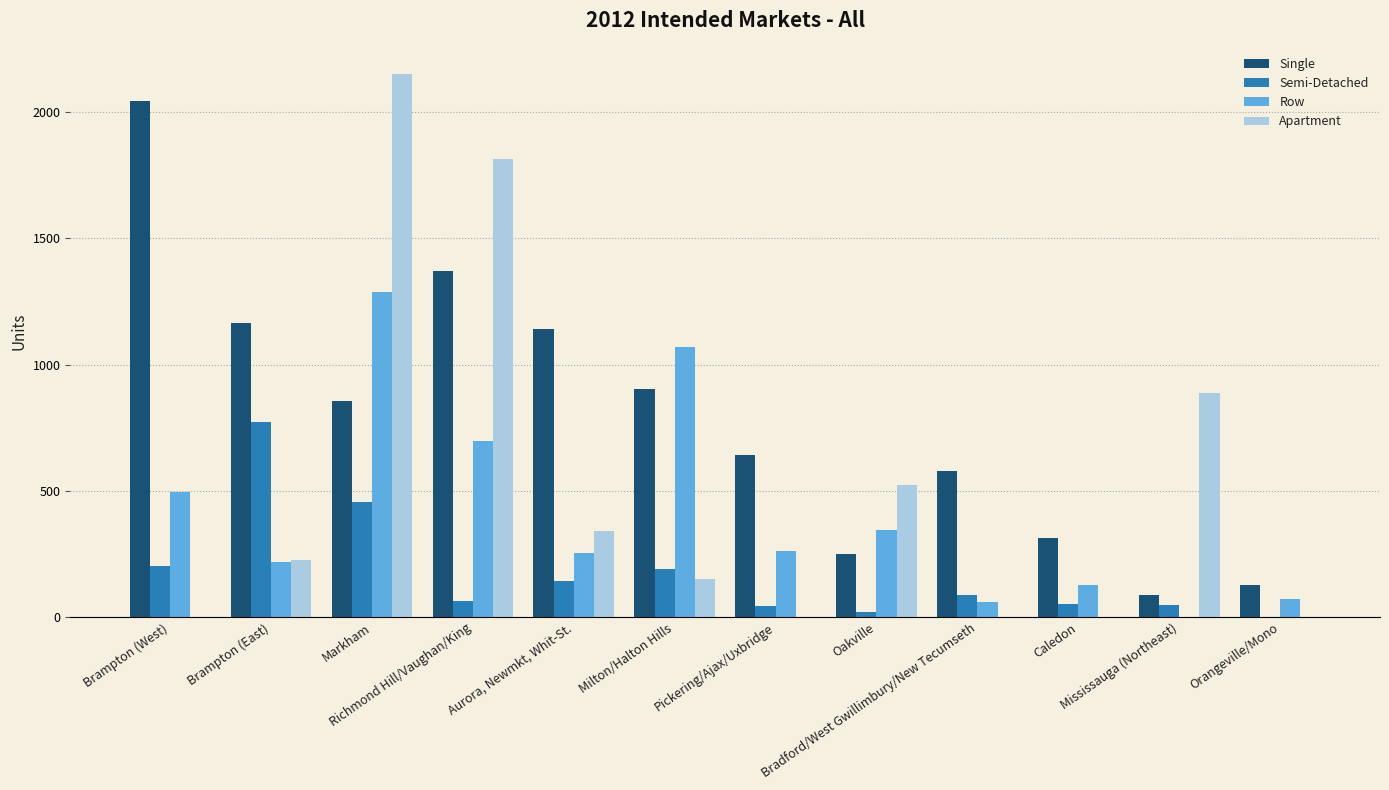

Which series has the largest total across all categories?

Single